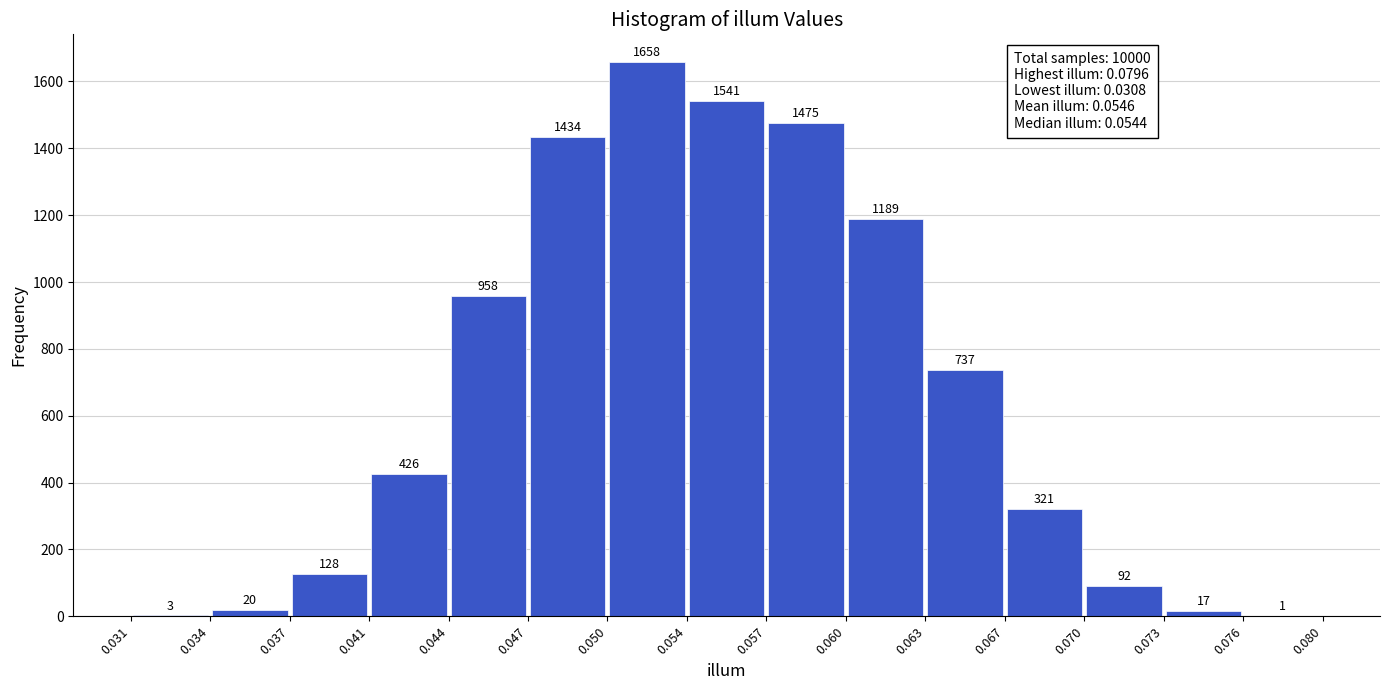

Reading left to right, list every bar in this chart as the range it spans on the x-axis followed by its height.

0.031 to 0.034: 3
0.034 to 0.037: 20
0.037 to 0.041: 128
0.041 to 0.044: 426
0.044 to 0.047: 958
0.047 to 0.050: 1434
0.050 to 0.054: 1658
0.054 to 0.057: 1541
0.057 to 0.060: 1475
0.060 to 0.063: 1189
0.063 to 0.067: 737
0.067 to 0.070: 321
0.070 to 0.073: 92
0.073 to 0.076: 17
0.076 to 0.080: 1